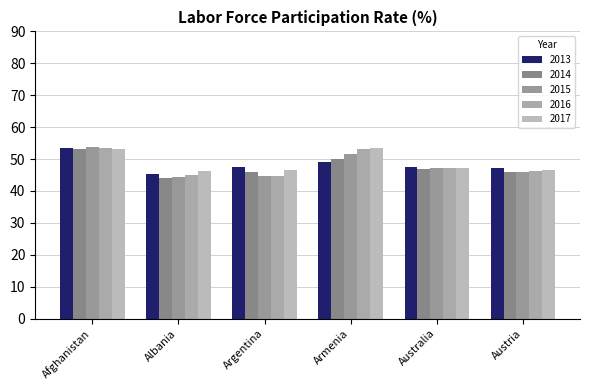

Reading right to left, what are all the values shown in this chart?

2013: 47.2	47.5	49.1	47.5	45.3	53.4
2014: 46.0	47.0	50.0	46.0	44.0	53.0
2015: 45.8	47.2	51.5	44.6	44.3	53.7
2016: 46.3	47.3	53.0	44.6	45.0	53.5
2017: 46.7	47.3	53.4	46.7	46.3	53.2